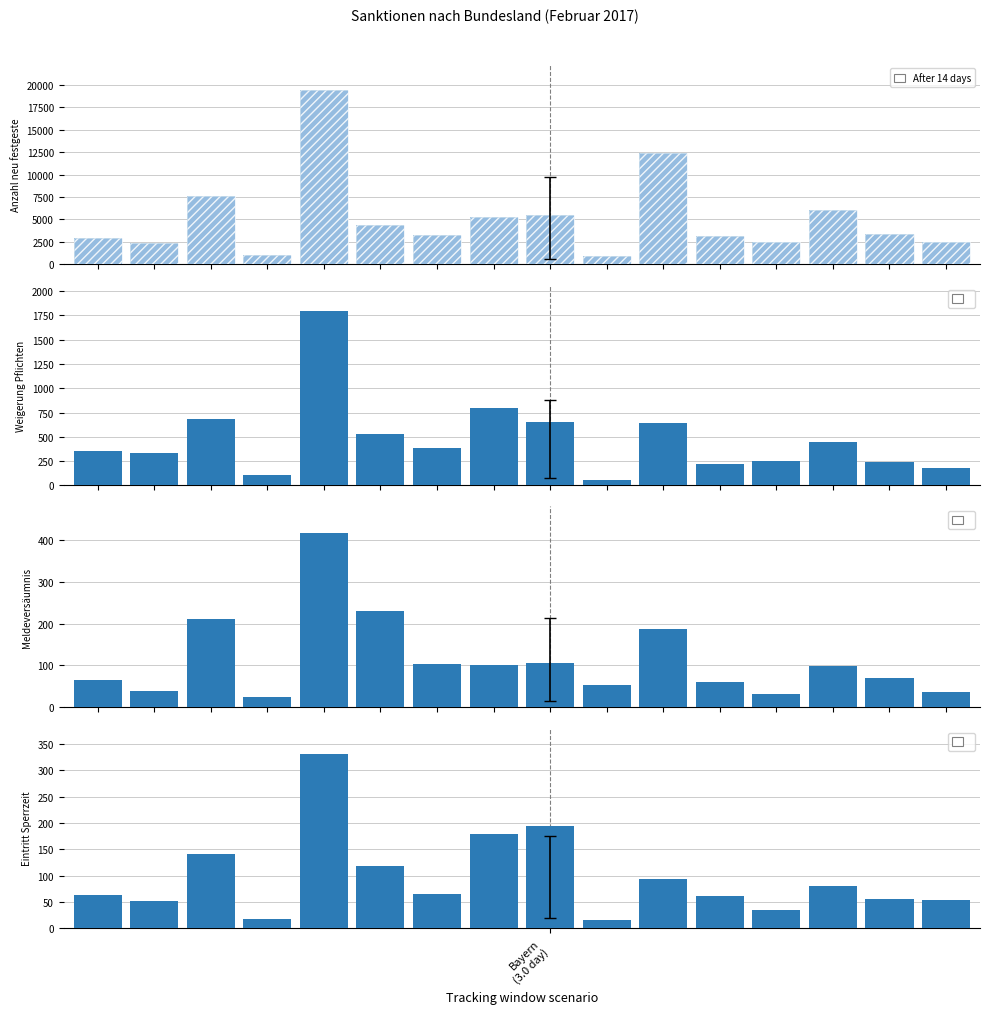

At which label is Meldeversäumnis closest to 220?

2